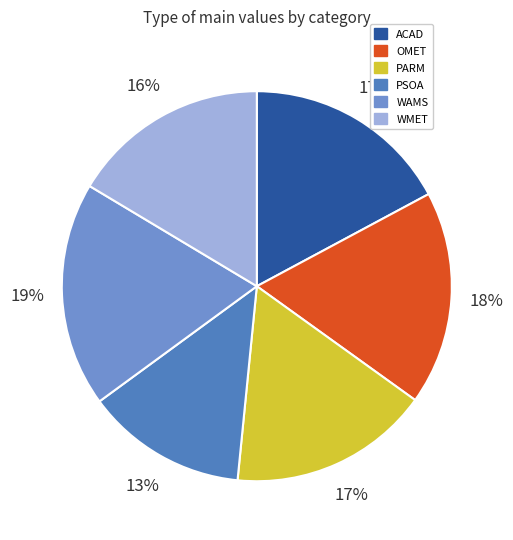

True or false: ACAD accounts for 17% of the total.

True